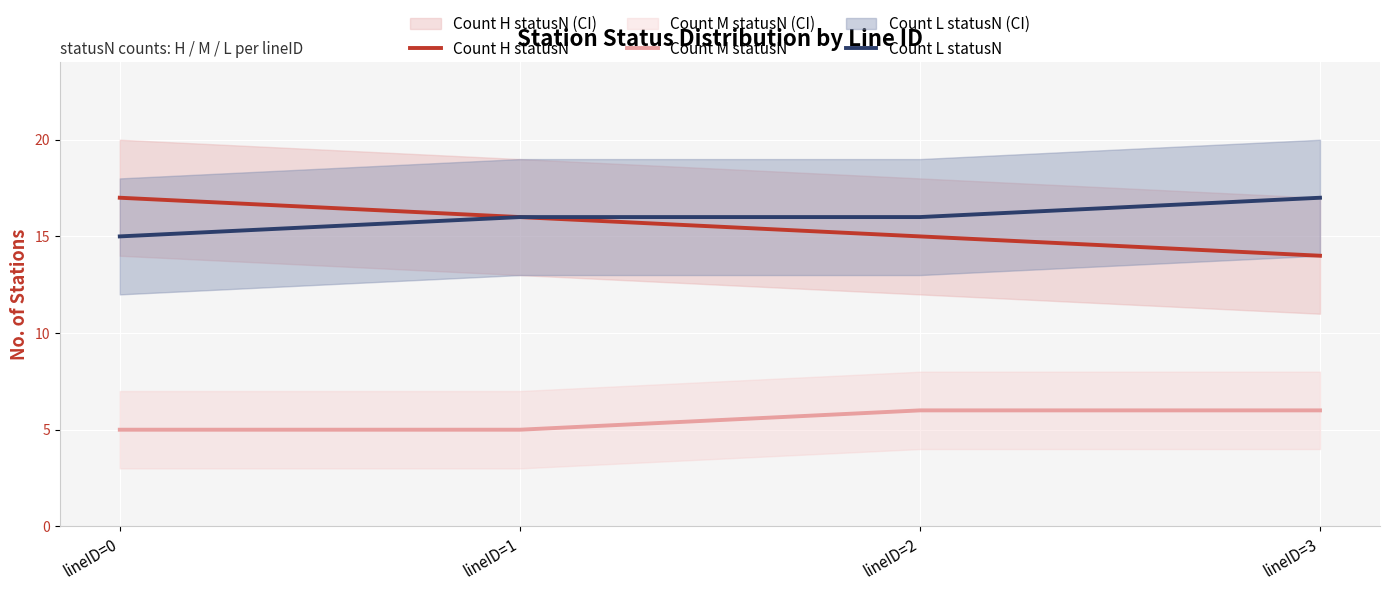

How many lines are shown in the chart?

3